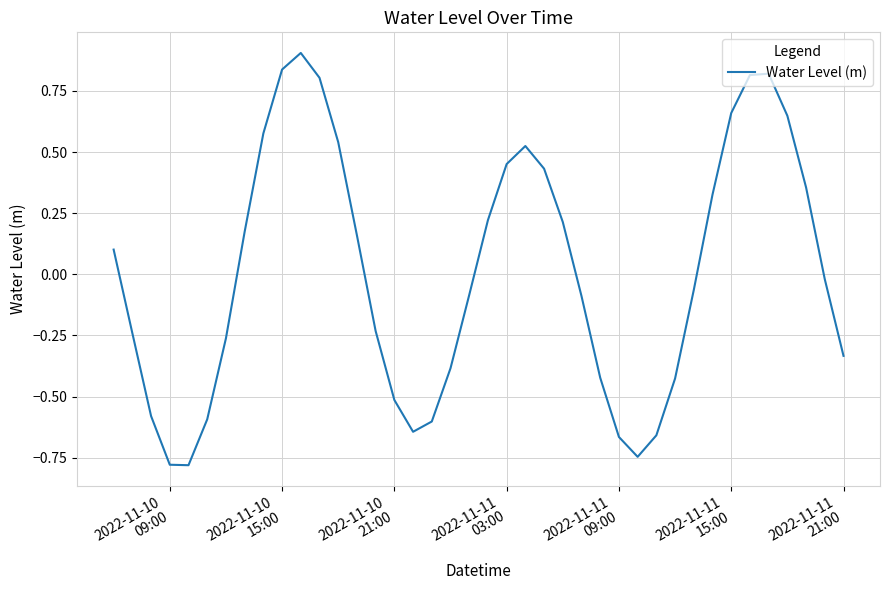

What is the maximum value shown in the chart?

0.9